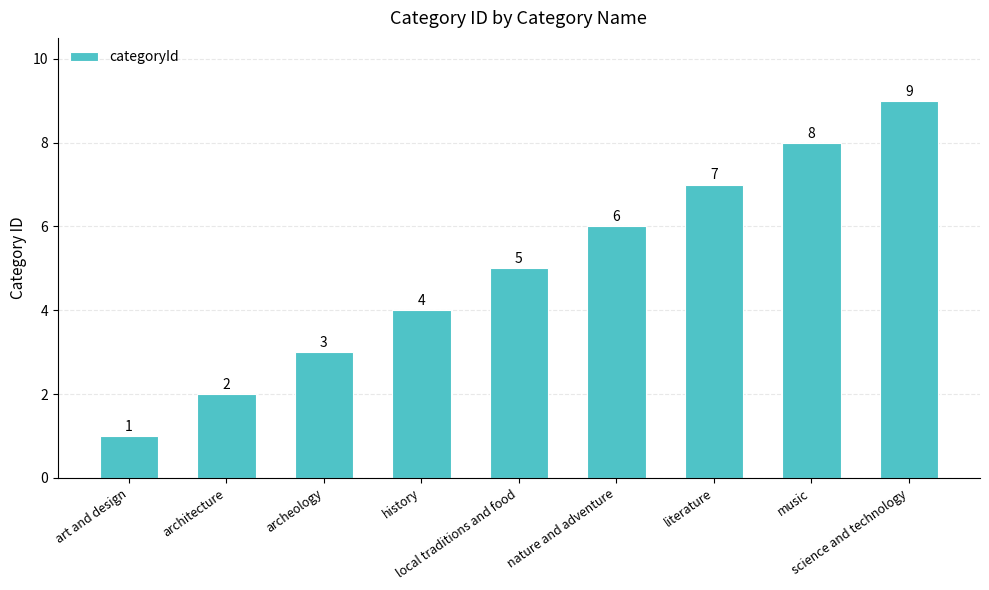

What position from the right is local traditions and food?

5